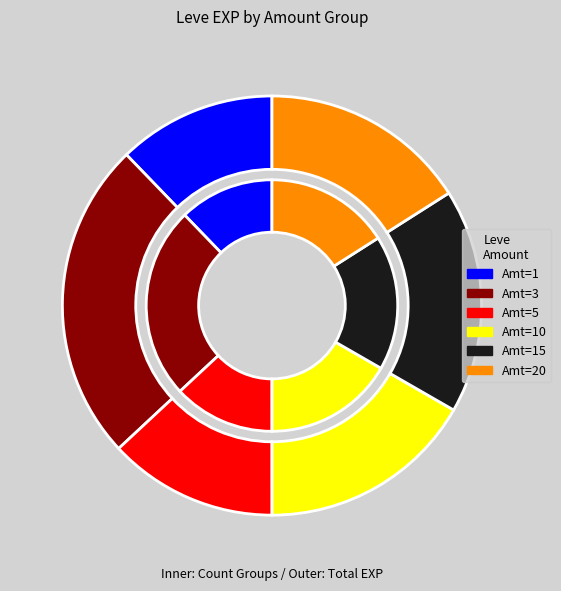

Is it true that 15 is 17% of the pie?

True